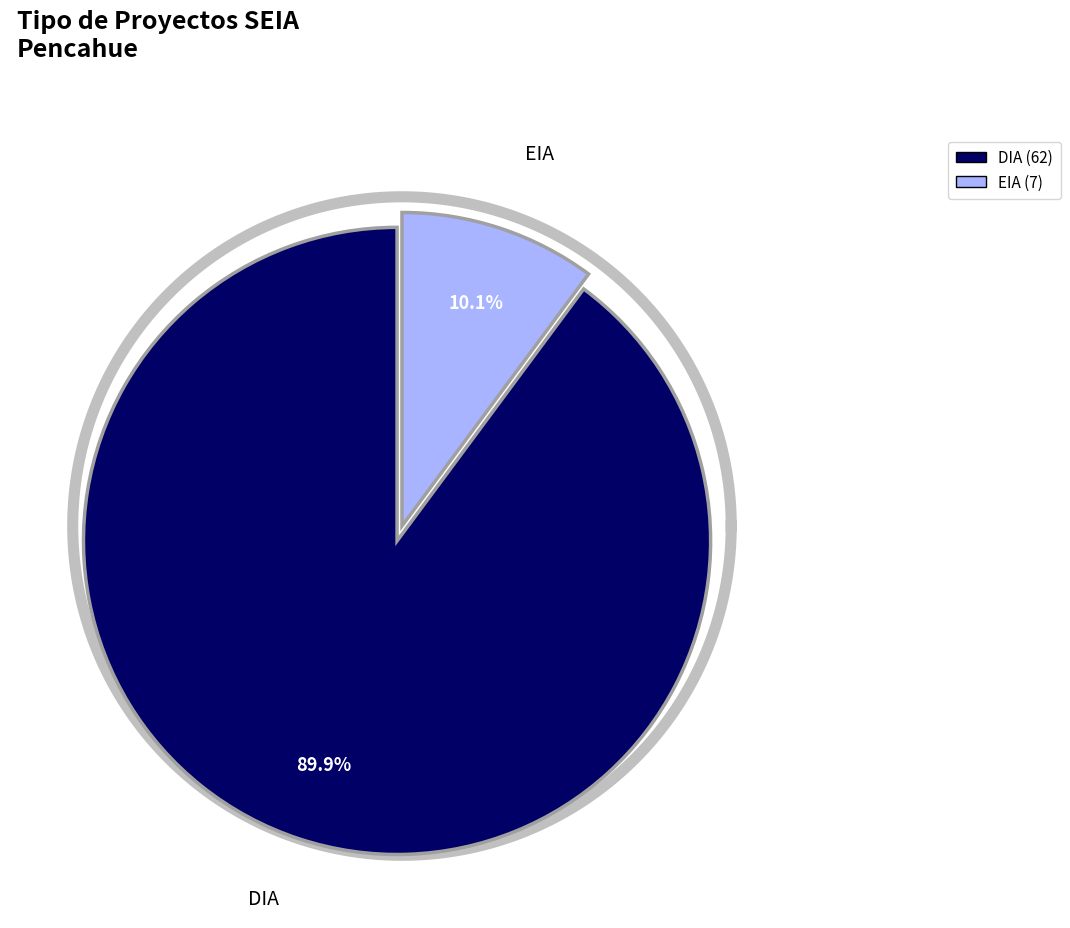

The DIA slice represents 99% of the pie. True or false?

False